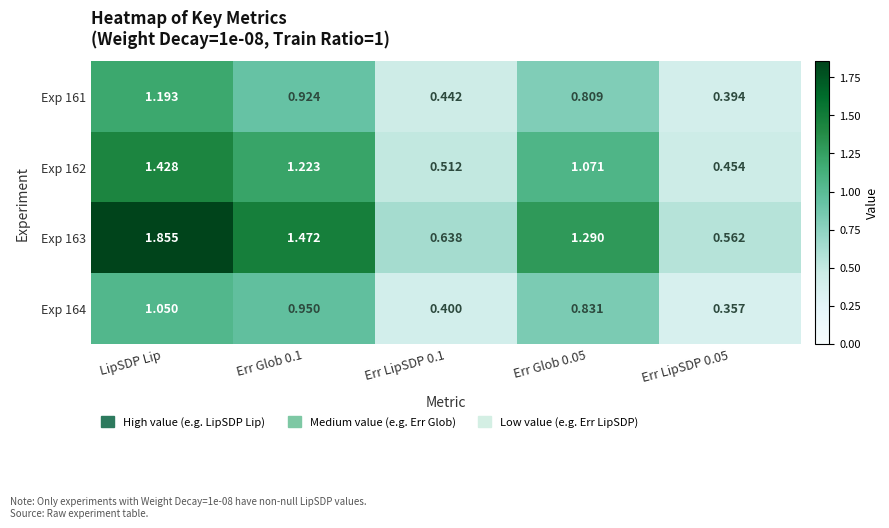

Where does the Exp 162 series first go above 1?

LipSDP Lip